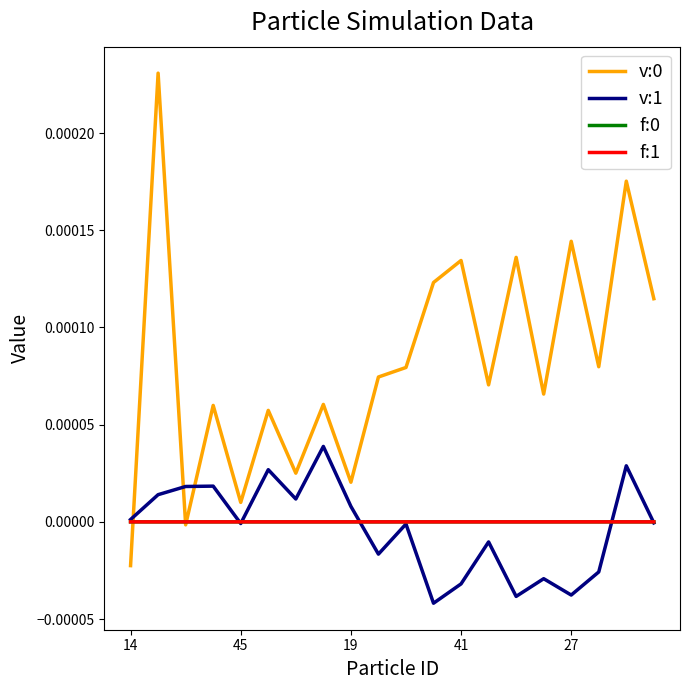

True or false: v:1 and v:0 cross at least once.

True